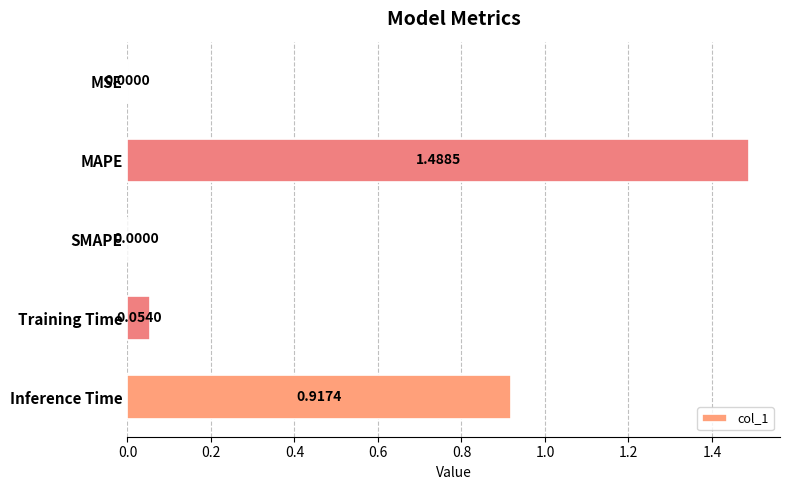

What is the change in value from SMAPE to Inference Time?

+0.9